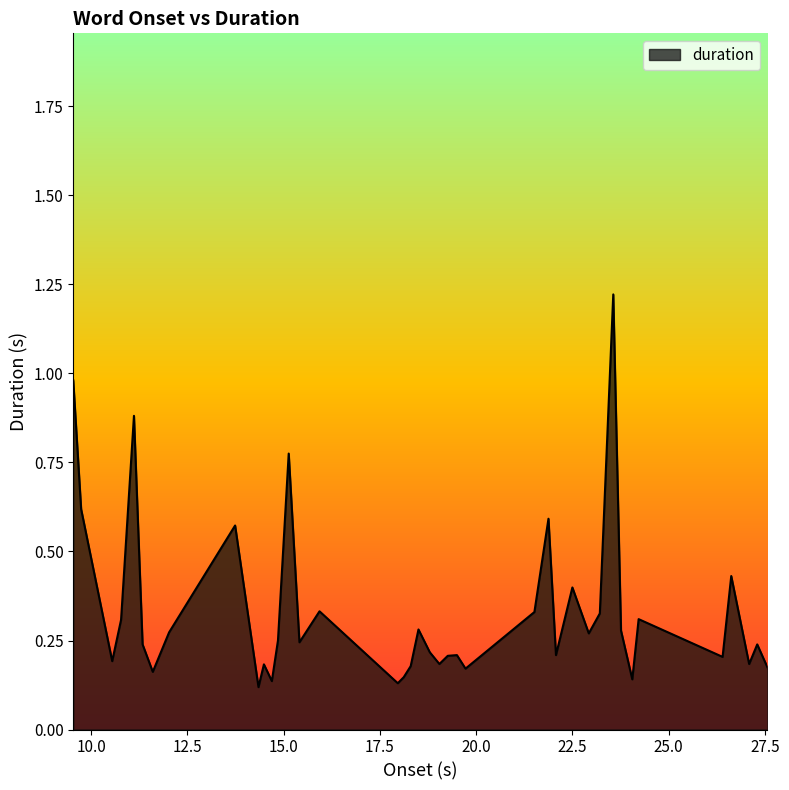

What is the difference between the maximum and minimum values?

1.1